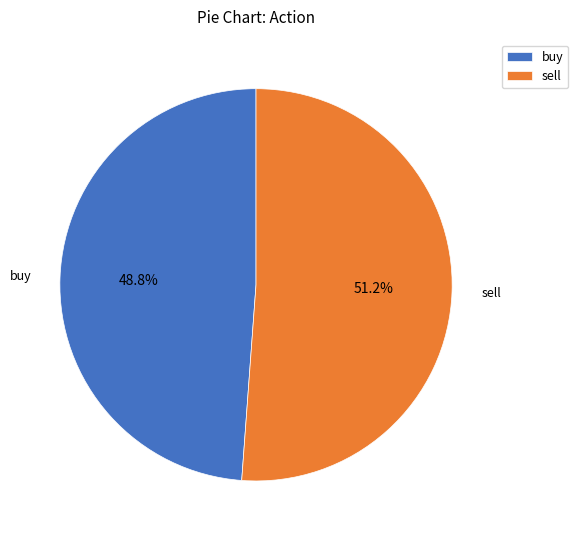

Is it true that buy is 59% of the pie?

False